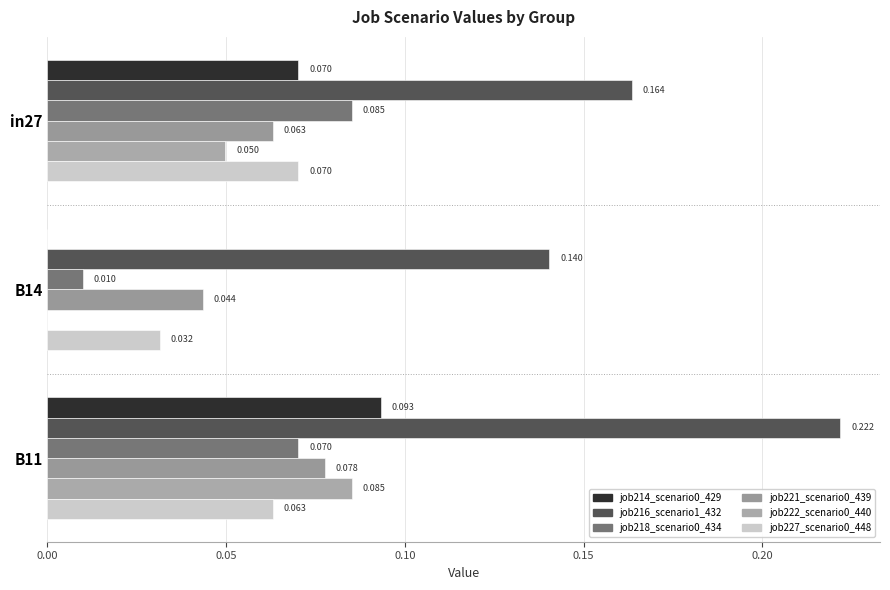

At which label is job221_scenario0_439 closest to 0?

B14